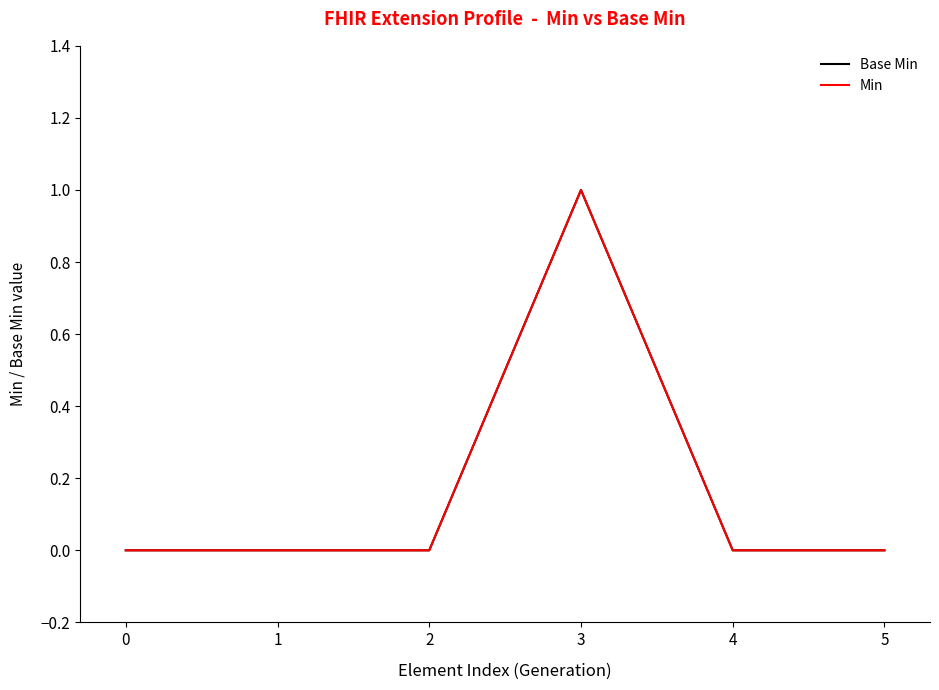

True or false: Min has a value of 1 at 3.

True